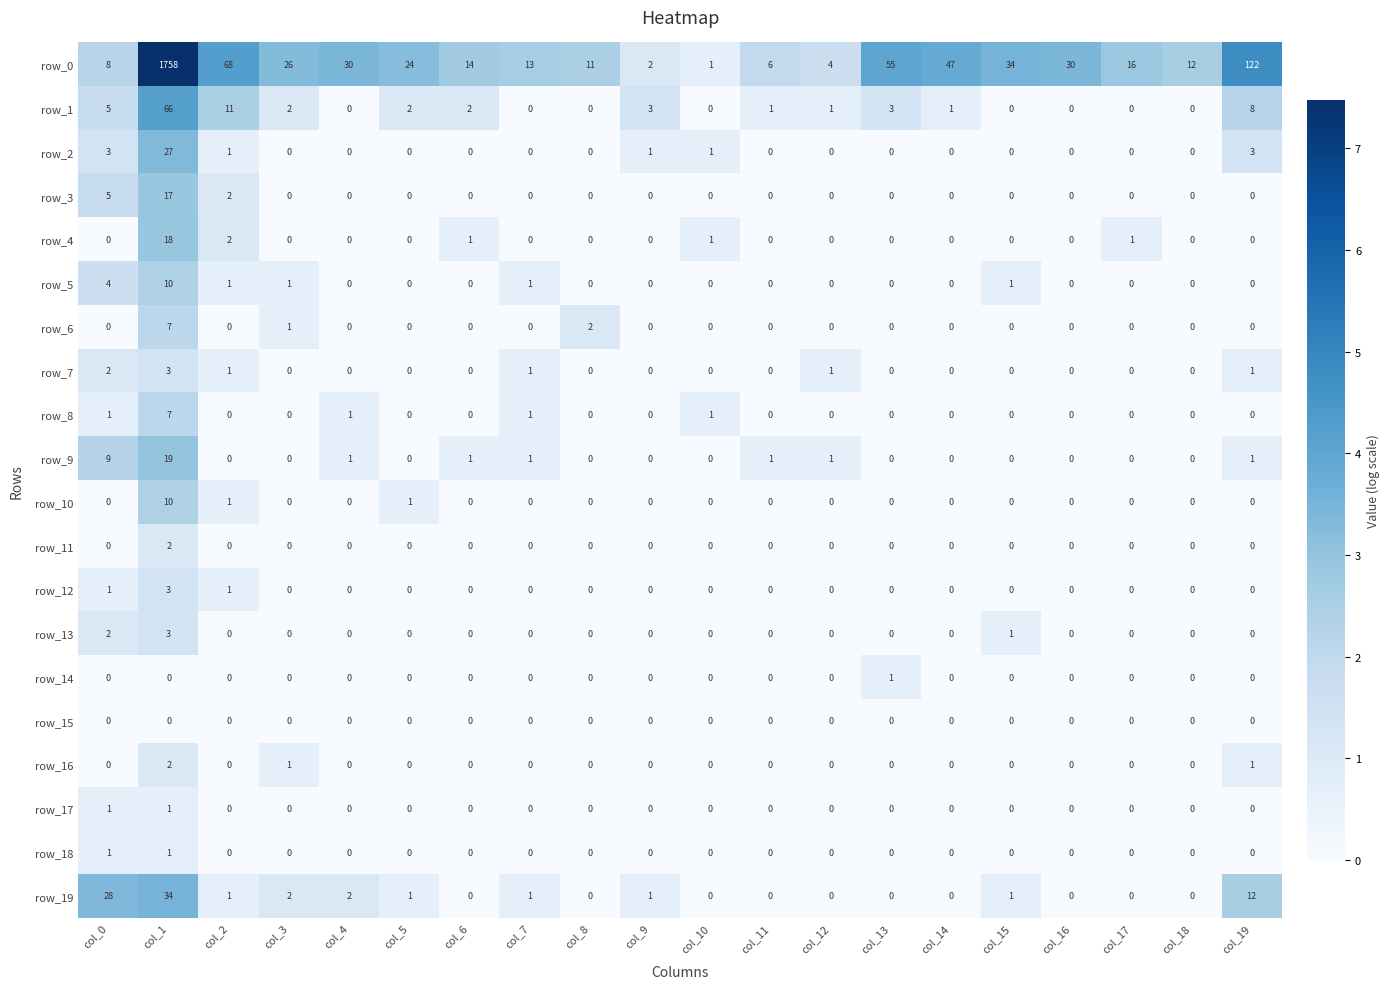

Count the row_5 values in the range 0 to 1.

18